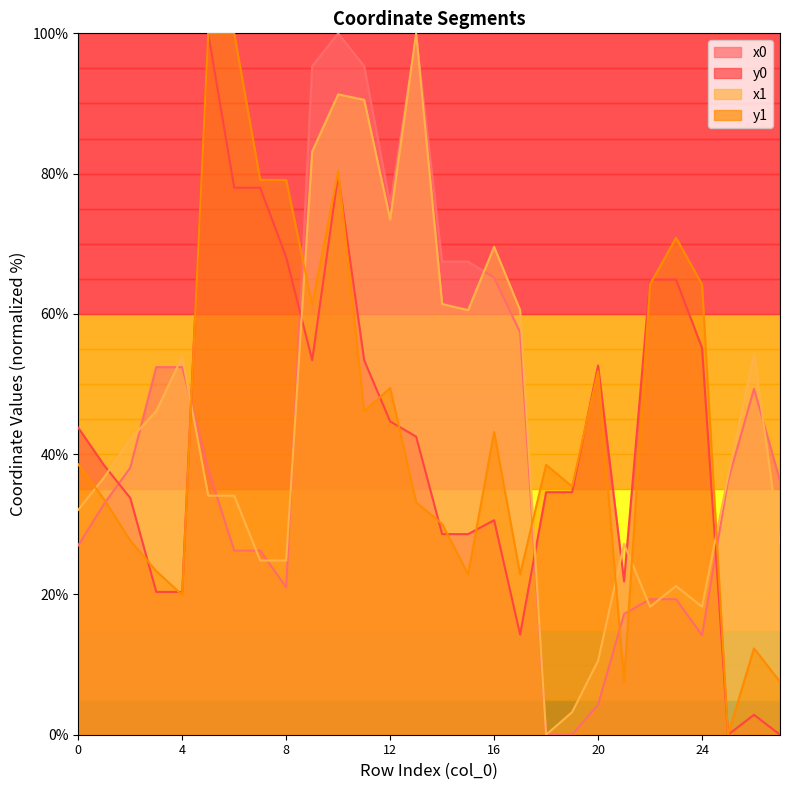

Which series has the widest spread of values?

x0